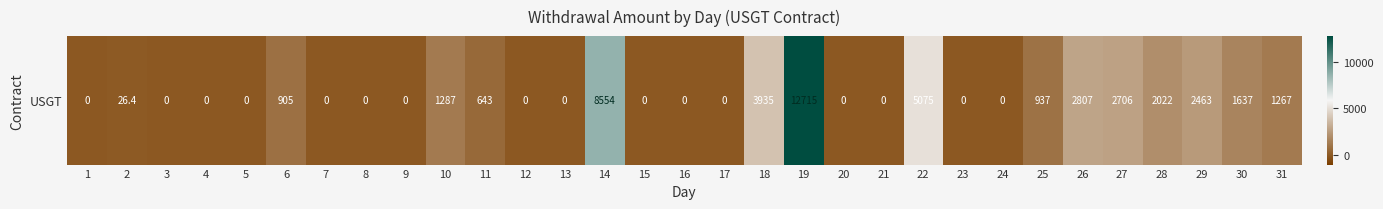

Approximately how many times larger is the value at 30 compared to 11?

2.5